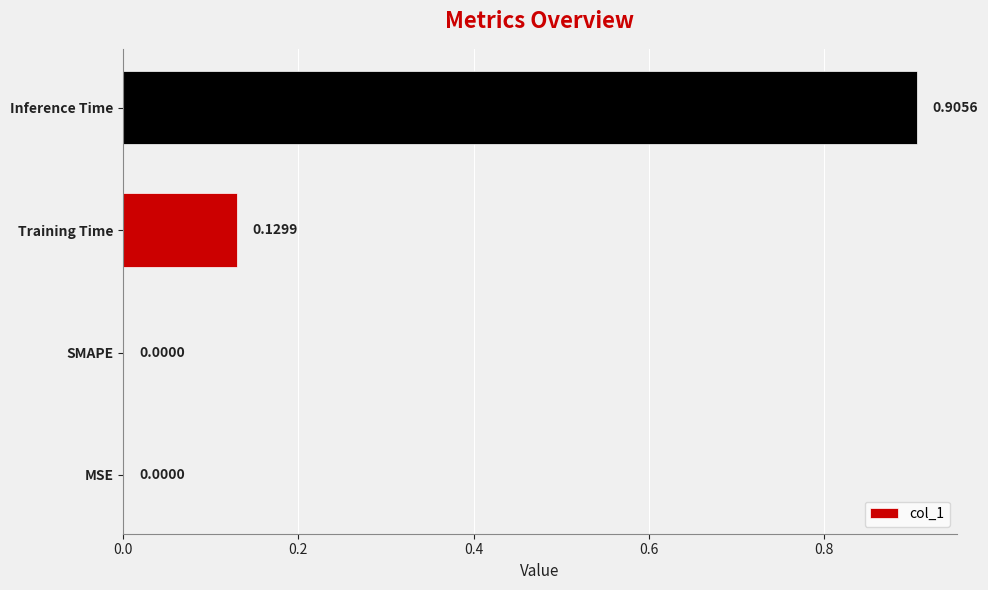

What is the change in value from Training Time to Inference Time?

+0.8